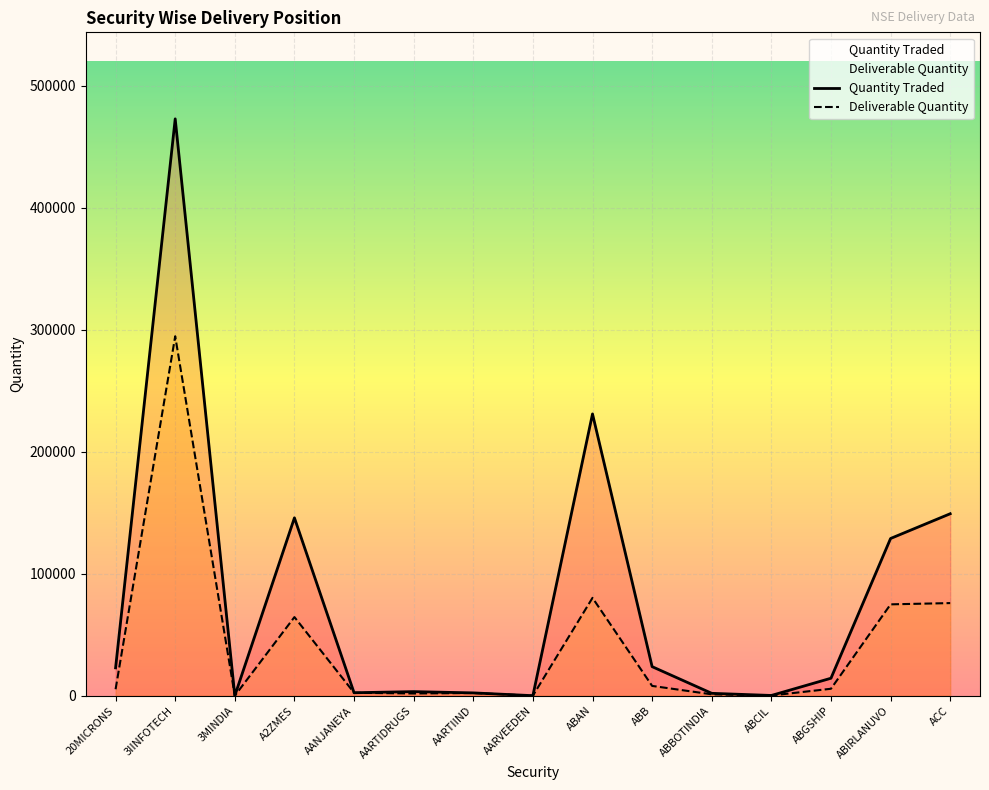

True or false: Deliverable Quantity and Quantity Traded intersect in this chart.

False